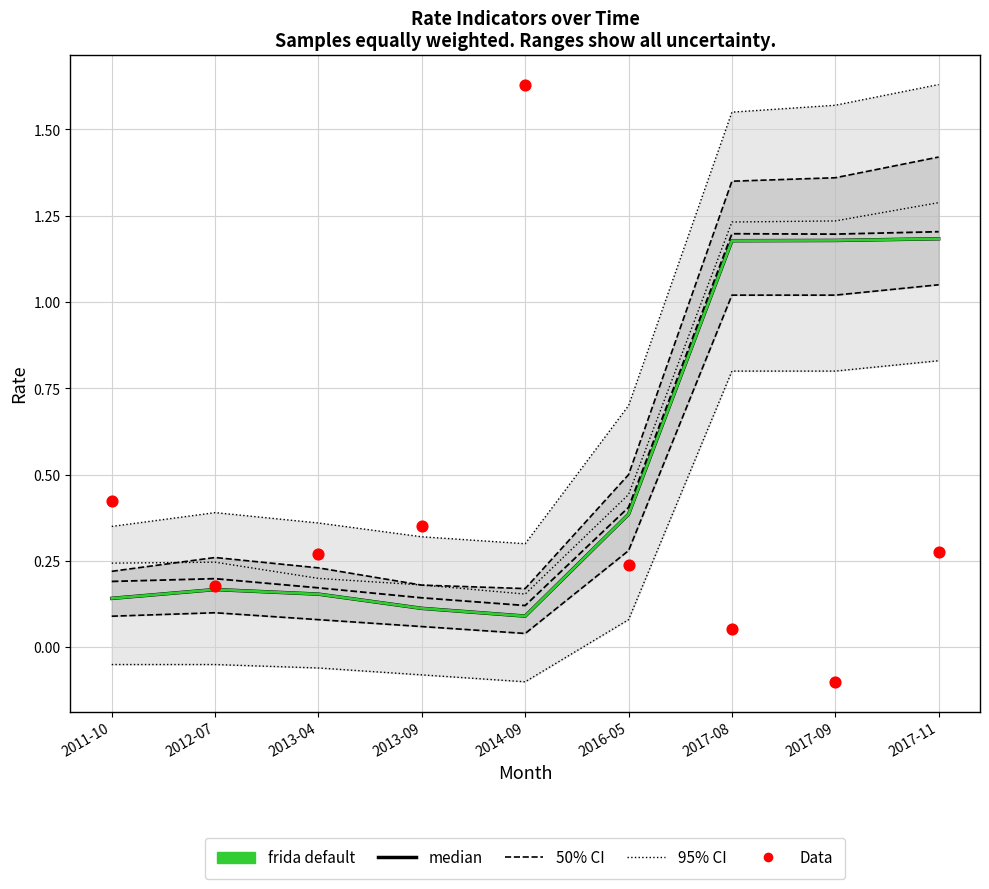

Which series has the largest total across all categories?

95% CI